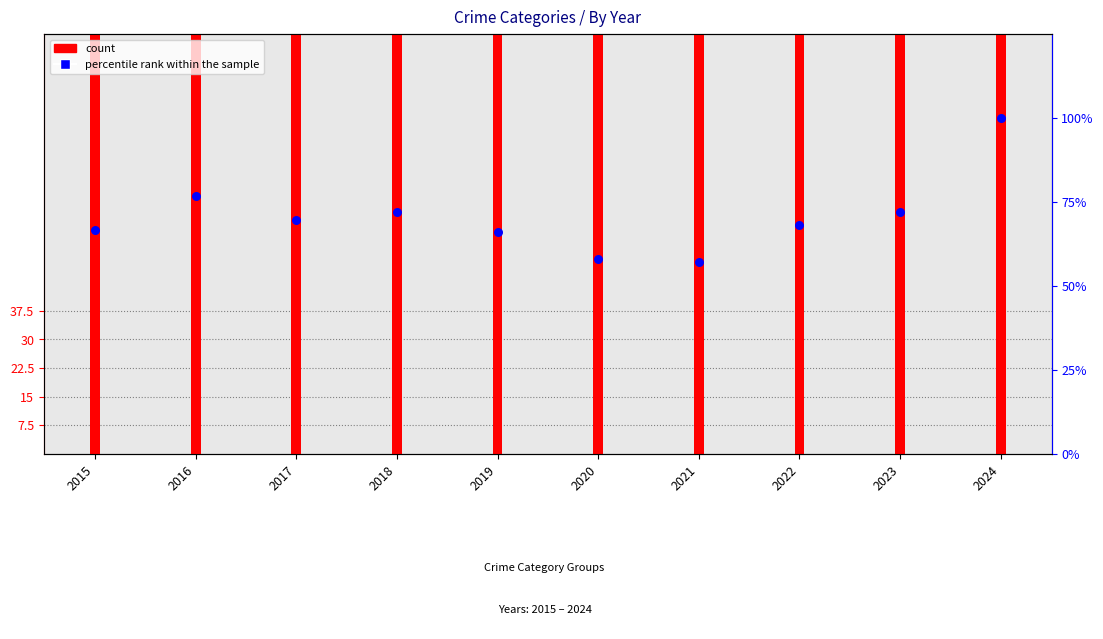

What is the ratio of the value at 2016 to the value at 2019?

1.2